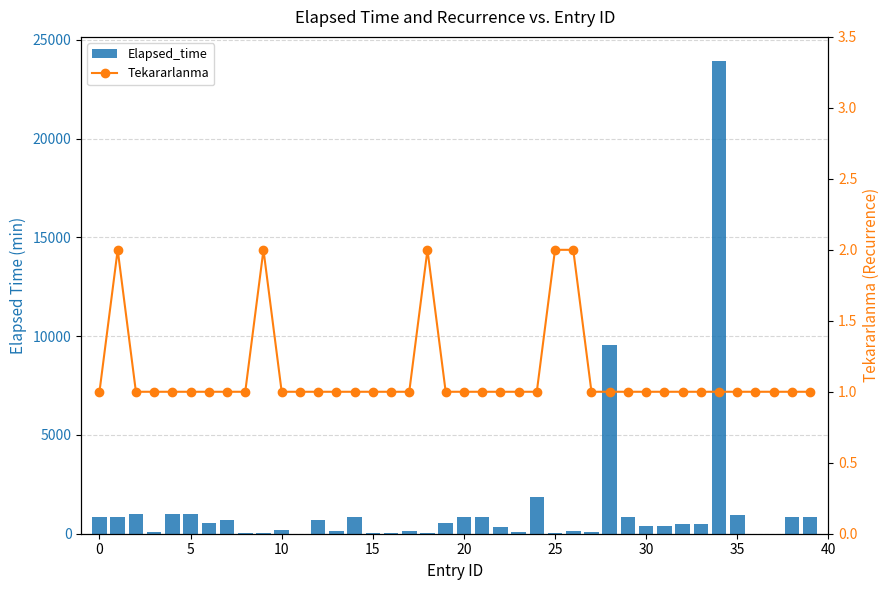

Which series changed the most between 31 and 37?

Elapsed_time